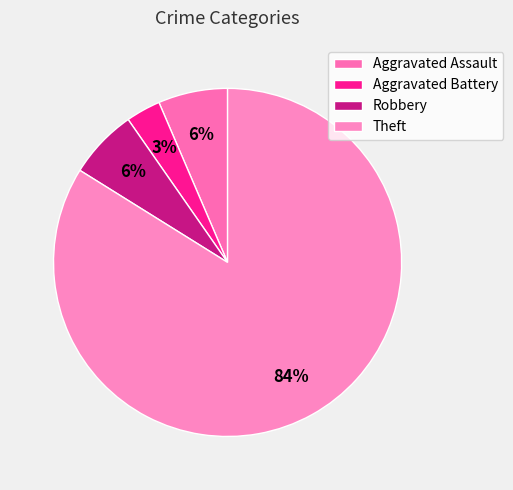

Which has a higher value, Aggravated Battery or Theft?

Theft